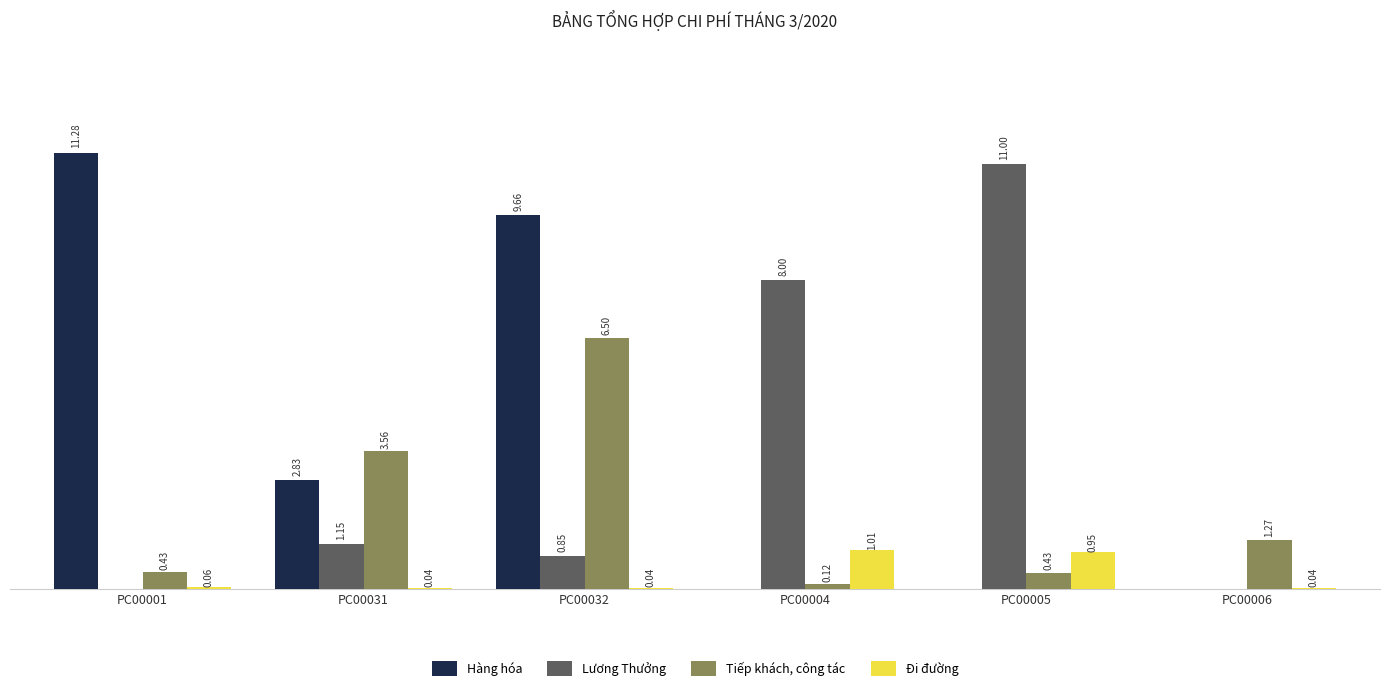

Reading left to right, what are all the values shown in this chart?

Hàng hóa: PC00001=11283750	PC00031=2826100	PC00032=9664200	PC00004=0	PC00005=0	PC00006=0
Lương Thưởng: PC00001=0	PC00031=1153846	PC00032=846154	PC00004=8000000	PC00005=11000000	PC00006=0
Tiếp khách, công tác: PC00001=433000	PC00031=3560000	PC00032=6500000	PC00004=118000	PC00005=426000	PC00006=1273000
Đi đường: PC00001=60000	PC00031=40000	PC00032=40000	PC00004=1013359	PC00005=950000	PC00006=35000